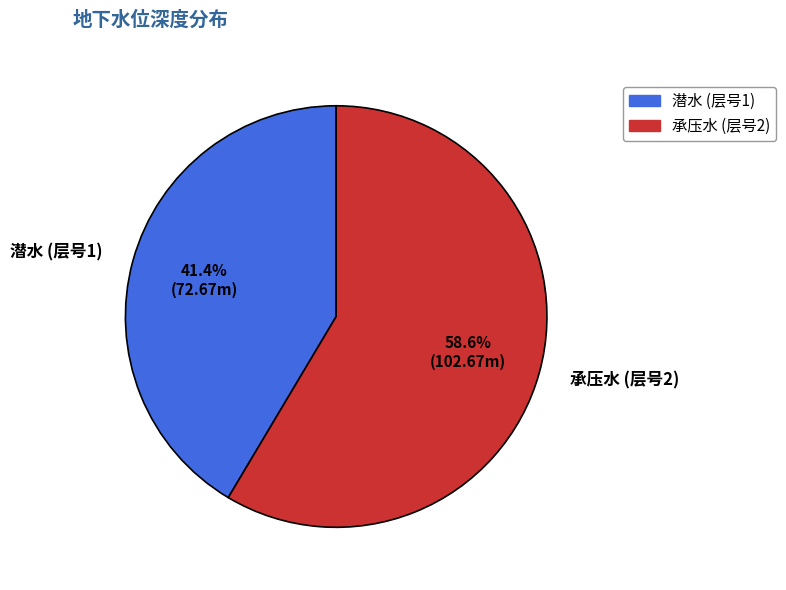

What percentage is NOT represented by 承压水 (层号2)?

41.4%